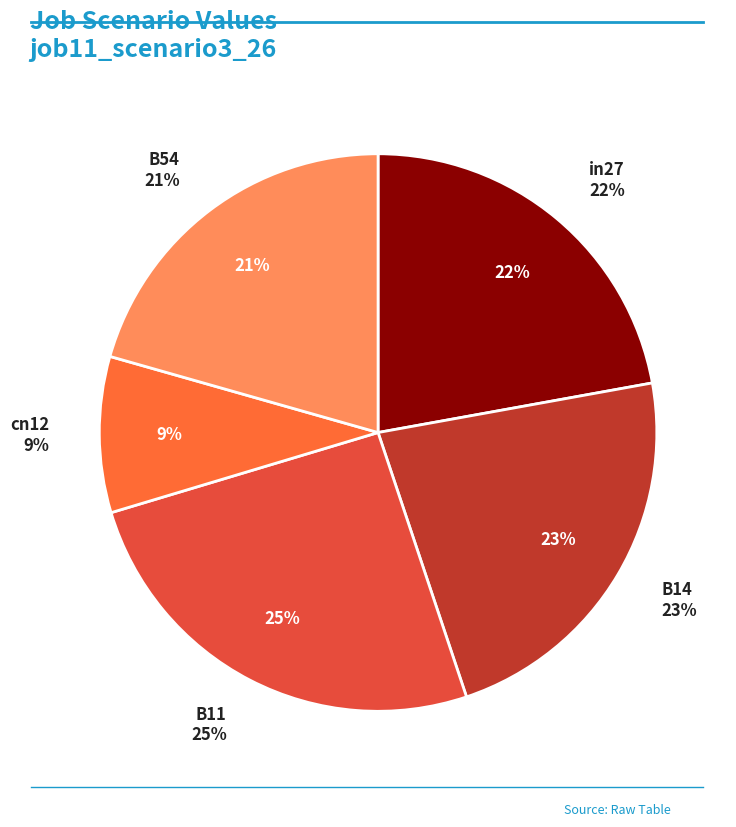

What is the smallest slice in the pie chart?

cn12